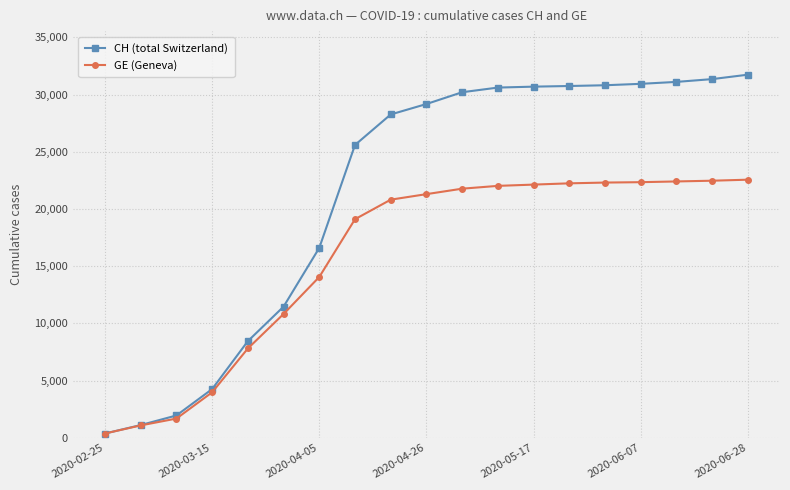

What is the value of the CH (total Switzerland) point at the 16th from the left?

30946